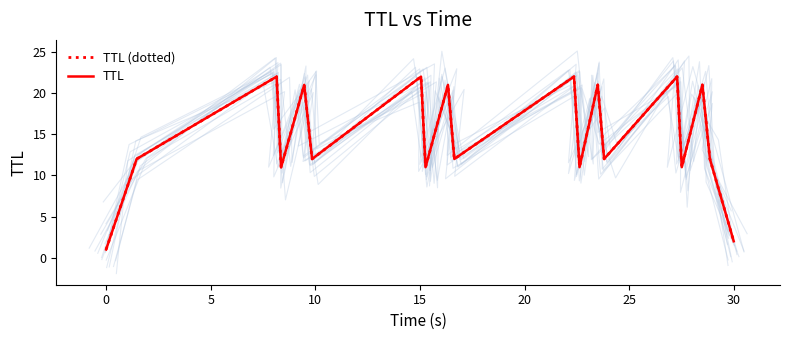

Is the value of TTL at 10 greater than the value of TTL (dotted) at −5?

Yes